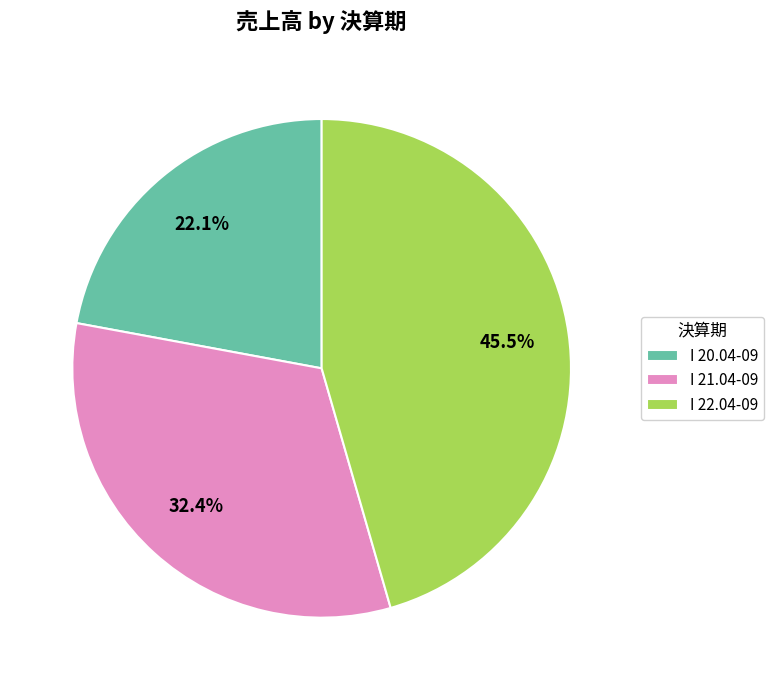

Is it true that I 20.04-09 is 9% of the pie?

False